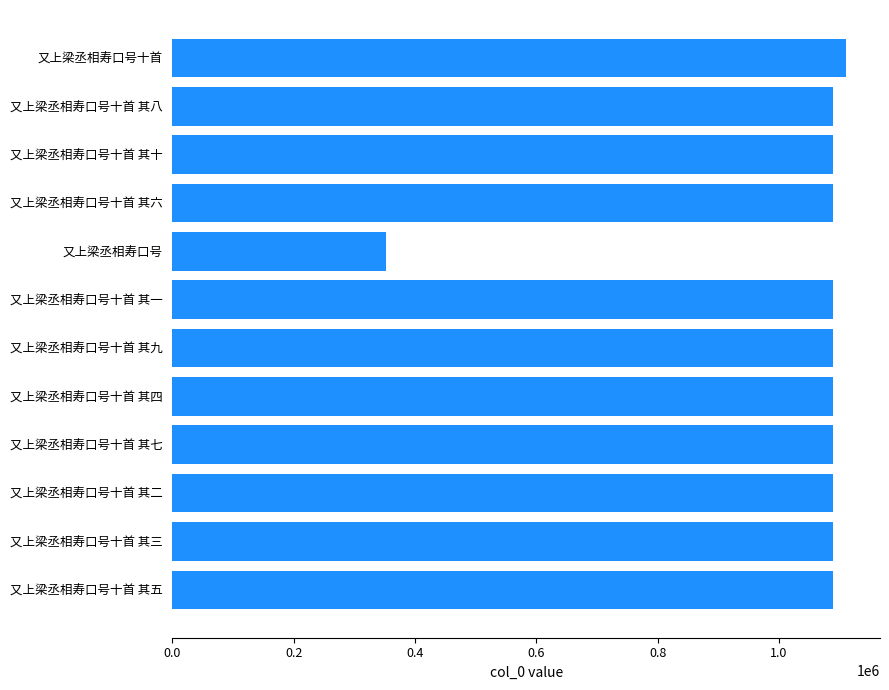

What is the difference between the maximum and minimum values?

758353